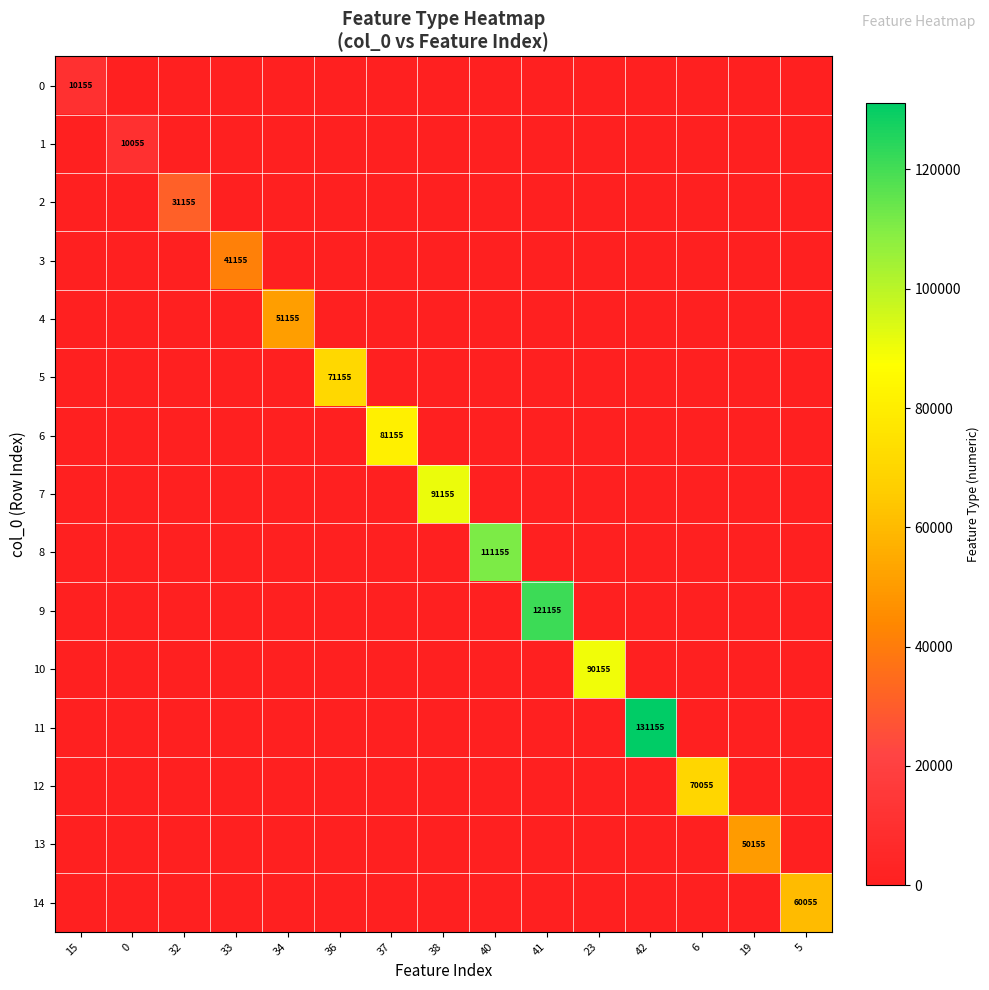

How many categories are shown in the chart?

15